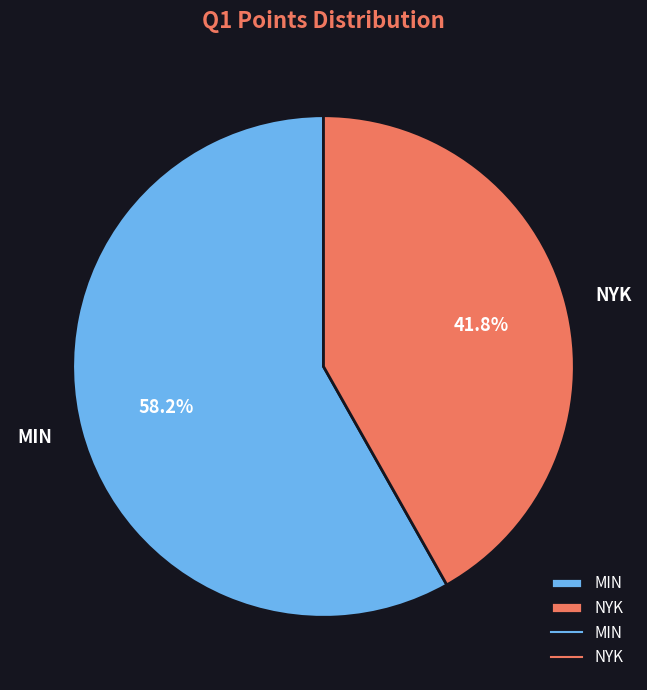

Which slice is the largest?

MIN